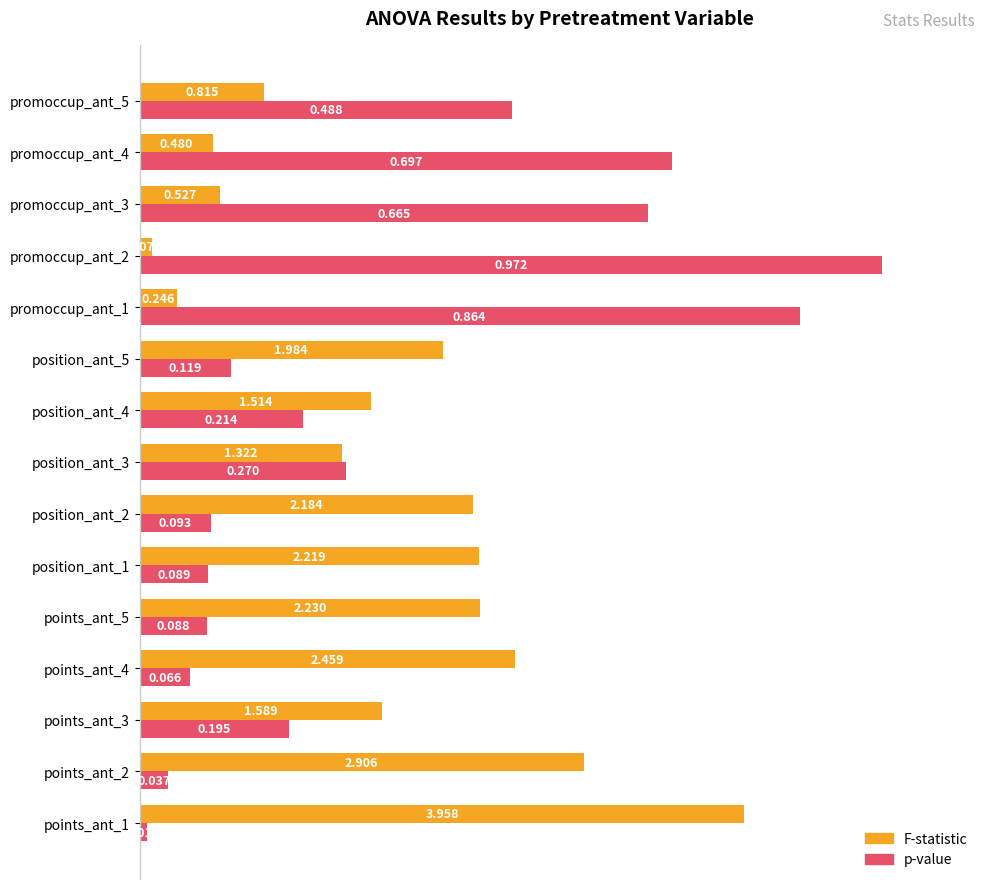

What are all the series names shown in the legend?

F-statistic, p-value